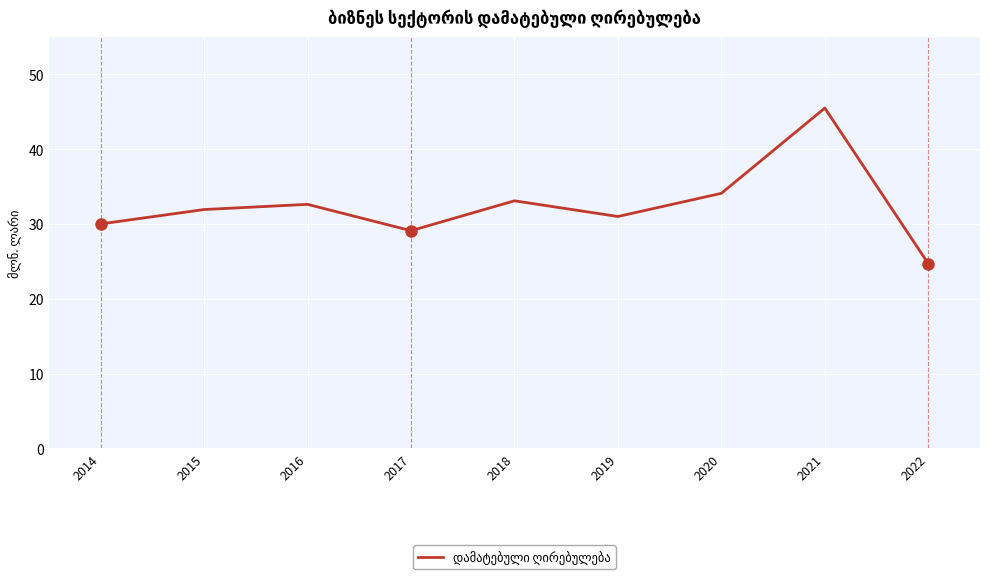

What is the sum of all values?

292.1